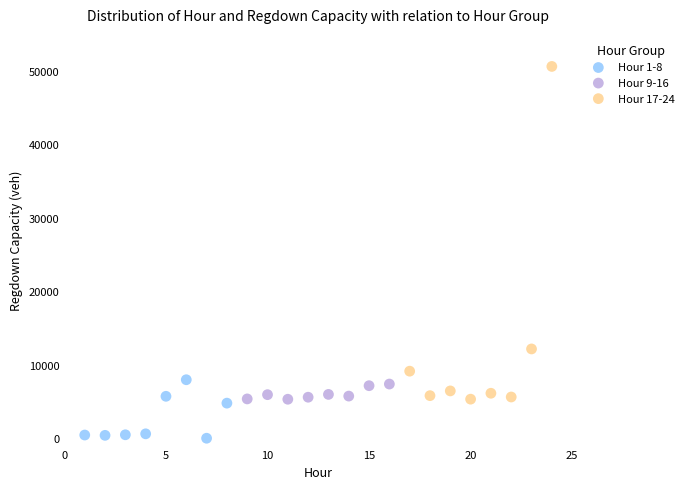

Which series contains the lowest Y value?

Hour 1-8